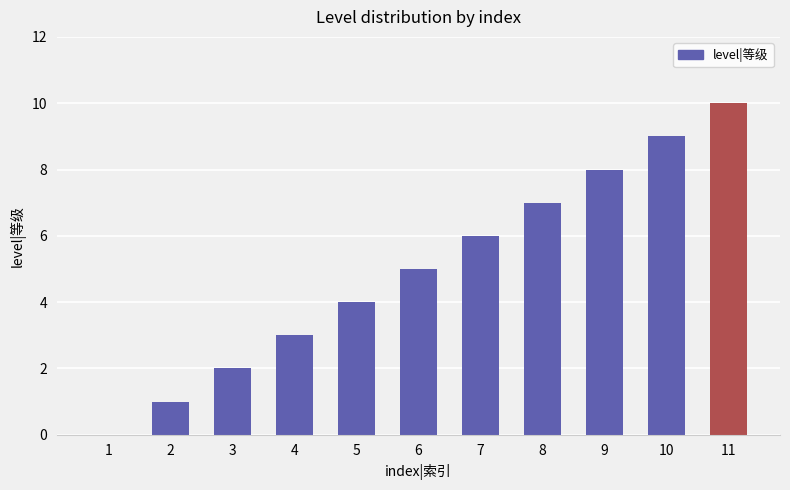

Which category has the highest value across all series?

11